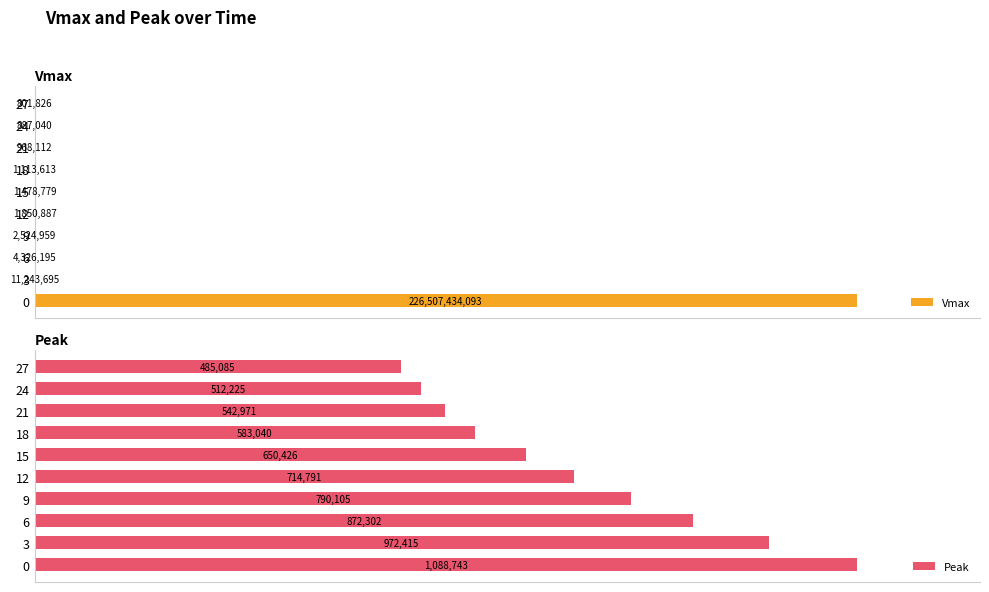

What is the sum of all Vmax values?

226532629200.0